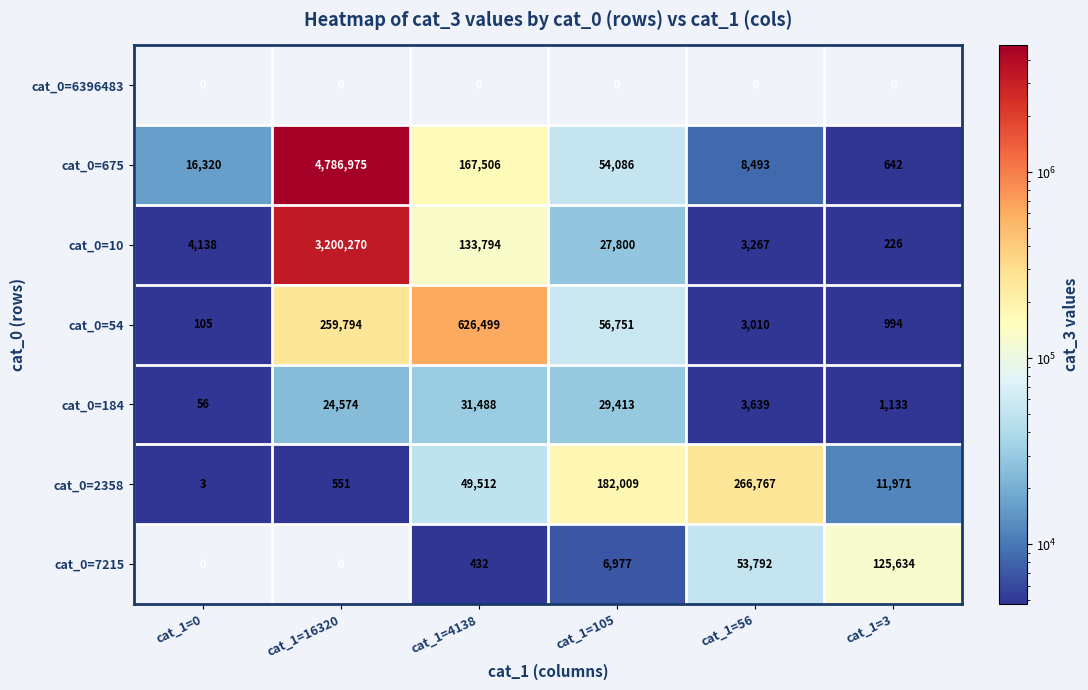

Which series has the largest total across all categories?

cat_0=675